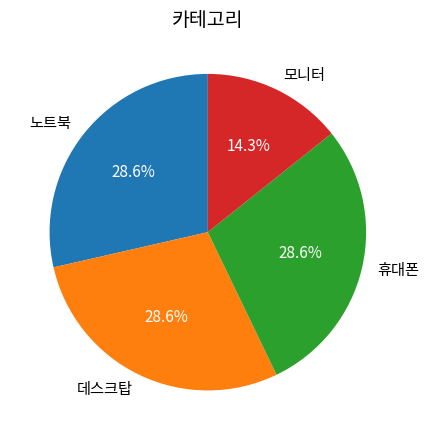

How many slices are in this pie chart?

4